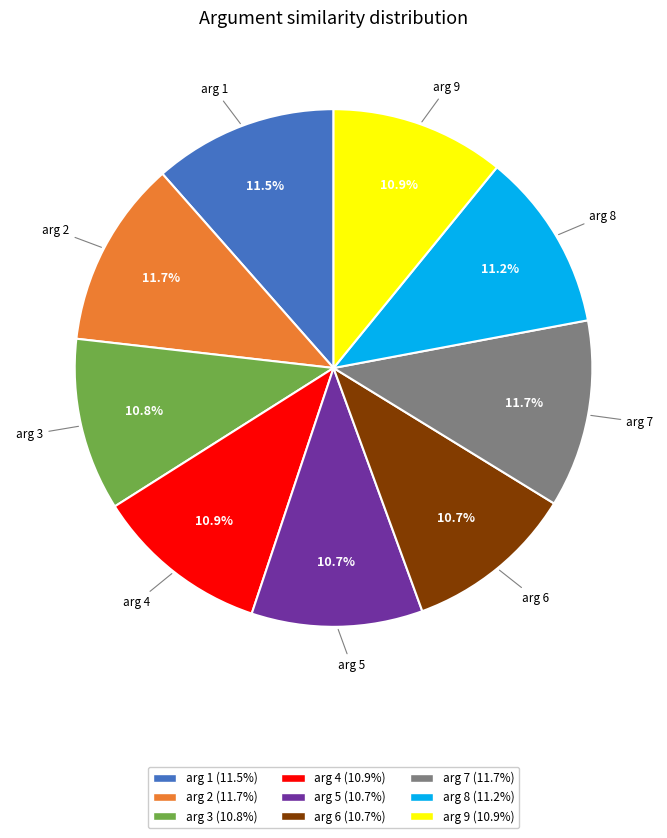

Is there any slice that represents more than half of the pie?

No